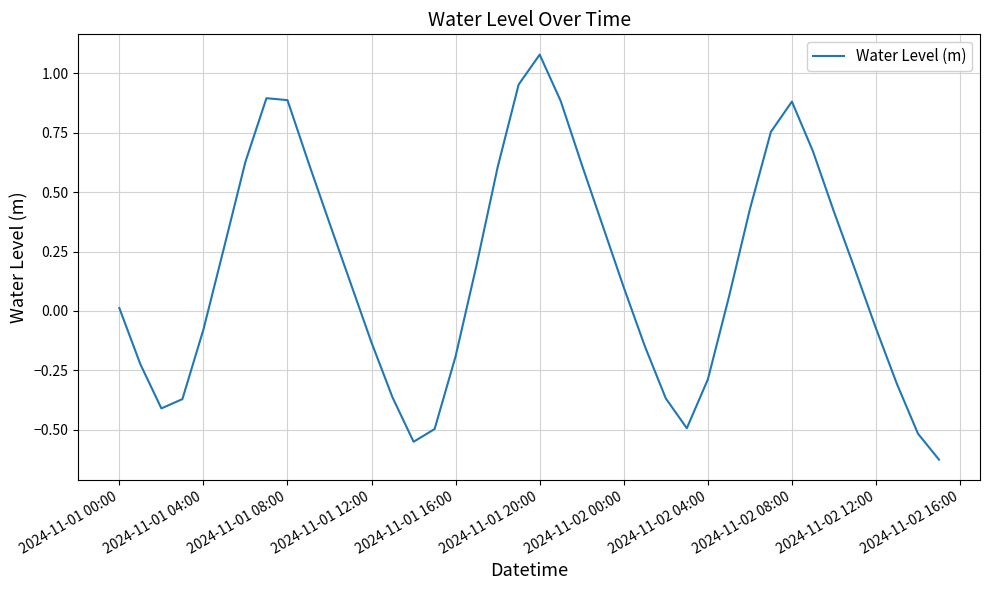

What is the difference between the maximum and minimum values?

1.7